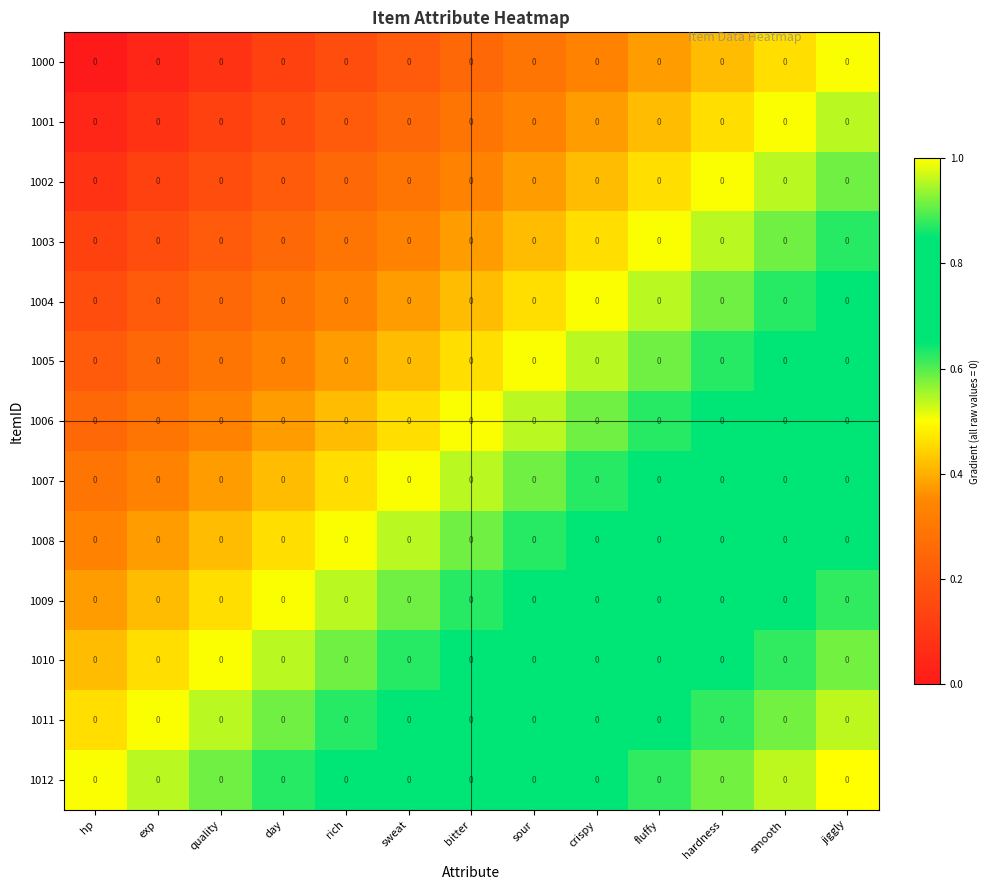

What is the approximate value of 1006 at quality?

0.3